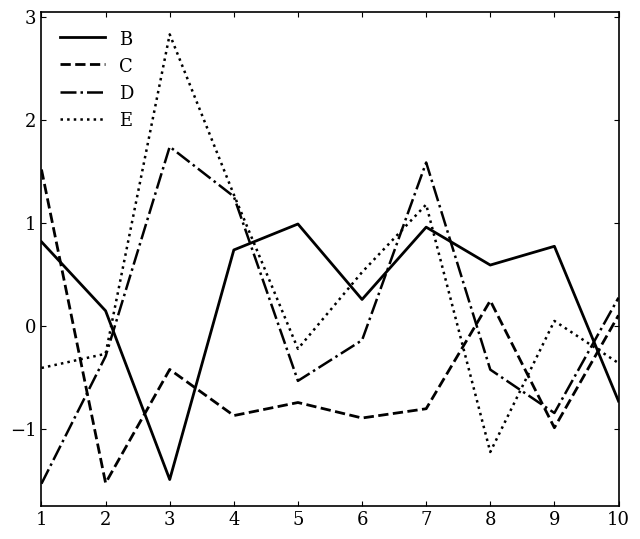

How many negative values does the E series have?

5